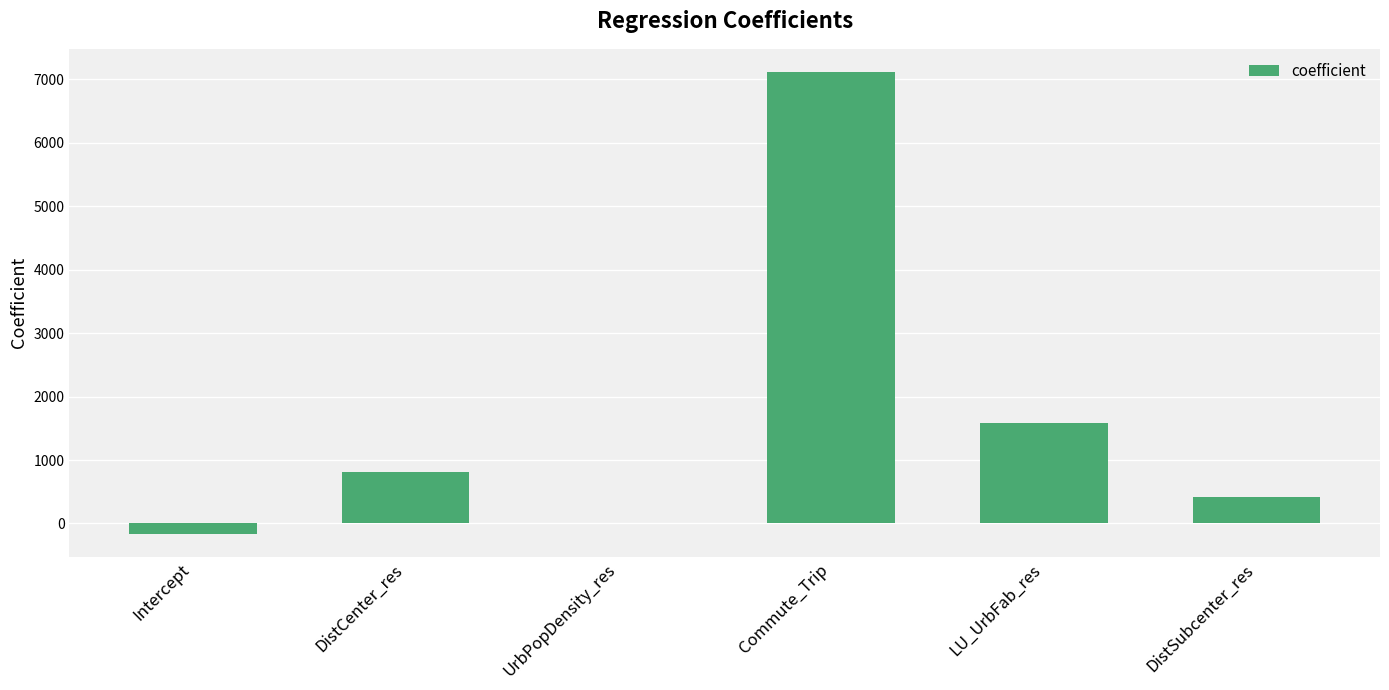

Which has a higher value, DistCenter_res or Intercept?

DistCenter_res